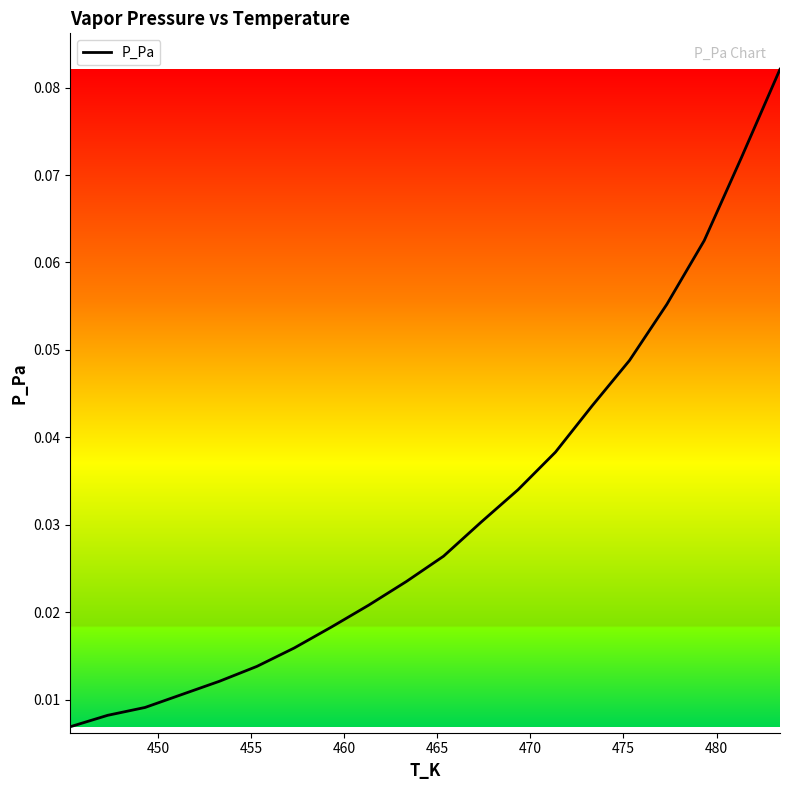

How many data points does each series have?

20